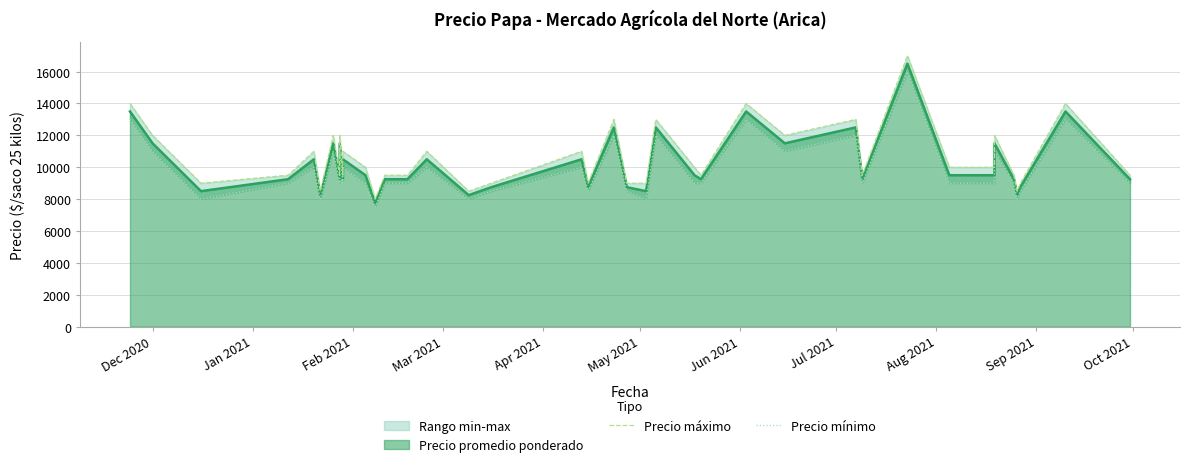

The Precio máximo series shows 15838 at Jun 2021. True or false?

False